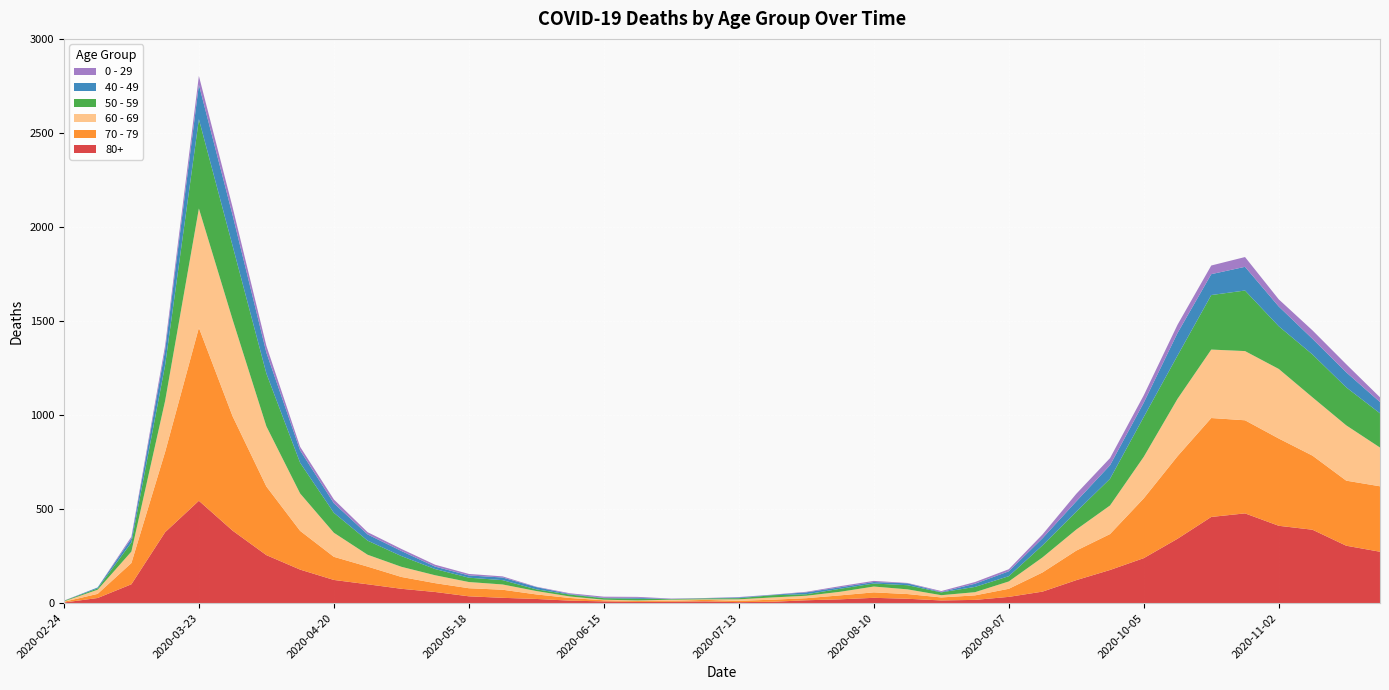

Reading left to right, what are all the values shown in this chart?

80+: 2020-02-24=3	2020-03-02=27	2020-03-09=100	2020-03-16=377	2020-03-23=544	2020-03-30=385	2020-04-06=255	2020-04-13=178	2020-04-20=123	2020-04-27=100	2020-05-04=76	2020-05-11=59	2020-05-18=36	2020-05-25=28	2020-06-01=22	2020-06-08=13	2020-06-15=9	2020-06-22=6	2020-06-29=7	2020-07-06=9	2020-07-13=5	2020-07-20=7	2020-07-27=15	2020-08-03=20	2020-08-10=28	2020-08-17=23	2020-08-24=14	2020-08-31=17	2020-09-07=33	2020-09-14=61	2020-09-21=122	2020-09-28=176	2020-10-05=239	2020-10-12=342	2020-10-19=458	2020-10-26=477	2020-11-02=411	2020-11-09=390	2020-11-16=305	2020-11-23=273
70 - 79: 2020-02-24=4	2020-03-02=22	2020-03-09=113	2020-03-16=427	2020-03-23=920	2020-03-30=608	2020-04-06=365	2020-04-13=206	2020-04-20=123	2020-04-27=94	2020-05-04=63	2020-05-11=47	2020-05-18=43	2020-05-25=43	2020-06-01=24	2020-06-08=14	2020-06-15=6	2020-06-22=5	2020-06-29=5	2020-07-06=8	2020-07-13=7	2020-07-20=11	2020-07-27=11	2020-08-03=21	2020-08-10=29	2020-08-17=25	2020-08-24=16	2020-08-31=24	2020-09-07=43	2020-09-14=102	2020-09-21=157	2020-09-28=191	2020-10-05=318	2020-10-12=439	2020-10-19=526	2020-10-26=495	2020-11-02=464	2020-11-09=394	2020-11-16=346	2020-11-23=348
60 - 69: 2020-02-24=2	2020-03-02=22	2020-03-09=61	2020-03-16=272	2020-03-23=634	2020-03-30=514	2020-04-06=320	2020-04-13=199	2020-04-20=128	2020-04-27=63	2020-05-04=54	2020-05-11=42	2020-05-18=33	2020-05-25=28	2020-06-01=18	2020-06-08=8	2020-06-15=3	2020-06-22=3	2020-06-29=6	2020-07-06=3	2020-07-13=8	2020-07-20=12	2020-07-27=13	2020-08-03=19	2020-08-10=31	2020-08-17=25	2020-08-24=12	2020-08-31=17	2020-09-07=39	2020-09-14=80	2020-09-21=112	2020-09-28=152	2020-10-05=221	2020-10-12=305	2020-10-19=364	2020-10-26=368	2020-11-02=370	2020-11-09=310	2020-11-16=294	2020-11-23=206
50 - 59: 2020-02-24=3	2020-03-02=7	2020-03-09=48	2020-03-16=190	2020-03-23=475	2020-03-30=392	2020-04-06=281	2020-04-13=163	2020-04-20=106	2020-04-27=75	2020-05-04=57	2020-05-11=33	2020-05-18=23	2020-05-25=23	2020-06-01=9	2020-06-08=10	2020-06-15=8	2020-06-22=9	2020-06-29=3	2020-07-06=5	2020-07-13=6	2020-07-20=12	2020-07-27=8	2020-08-03=16	2020-08-10=16	2020-08-17=22	2020-08-24=15	2020-08-31=28	2020-09-07=28	2020-09-14=64	2020-09-21=95	2020-09-28=142	2020-10-05=212	2020-10-12=230	2020-10-19=290	2020-10-26=322	2020-11-02=227	2020-11-09=228	2020-11-16=202	2020-11-23=182
40 - 49: 2020-02-24=0	2020-03-02=5	2020-03-09=21	2020-03-16=79	2020-03-23=183	2020-03-30=163	2020-04-06=111	2020-04-13=66	2020-04-20=51	2020-04-27=33	2020-05-04=27	2020-05-11=13	2020-05-18=12	2020-05-25=14	2020-06-01=12	2020-06-08=3	2020-06-15=2	2020-06-22=5	2020-06-29=1	2020-07-06=1	2020-07-13=4	2020-07-20=2	2020-07-27=10	2020-08-03=8	2020-08-10=8	2020-08-17=10	2020-08-24=2	2020-08-31=17	2020-09-07=26	2020-09-14=38	2020-09-21=55	2020-09-28=72	2020-10-05=76	2020-10-12=120	2020-10-19=111	2020-10-26=126	2020-11-02=105	2020-11-09=83	2020-11-16=80	2020-11-23=60
0 - 29: 2020-02-24=1	2020-03-02=0	2020-03-09=10	2020-03-16=25	2020-03-23=47	2020-03-30=42	2020-04-06=36	2020-04-13=19	2020-04-20=20	2020-04-27=12	2020-05-04=11	2020-05-11=10	2020-05-18=8	2020-05-25=6	2020-06-01=2	2020-06-08=4	2020-06-15=6	2020-06-22=5	2020-06-29=2	2020-07-06=1	2020-07-13=2	2020-07-20=1	2020-07-27=3	2020-08-03=6	2020-08-10=6	2020-08-17=2	2020-08-24=5	2020-08-31=9	2020-09-07=11	2020-09-14=20	2020-09-21=40	2020-09-28=38	2020-10-05=39	2020-10-12=44	2020-10-19=46	2020-10-26=52	2020-11-02=38	2020-11-09=45	2020-11-16=43	2020-11-23=25